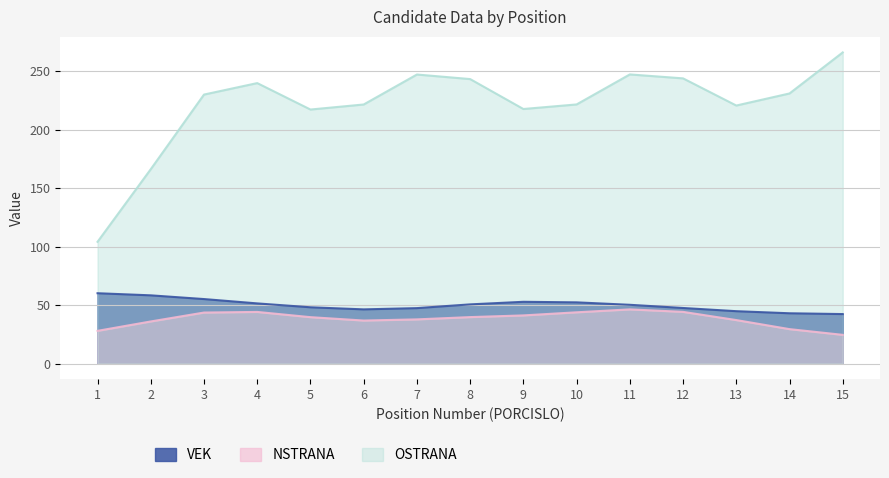

Is it true that OSTRANA equals 247.0 at 7?

True